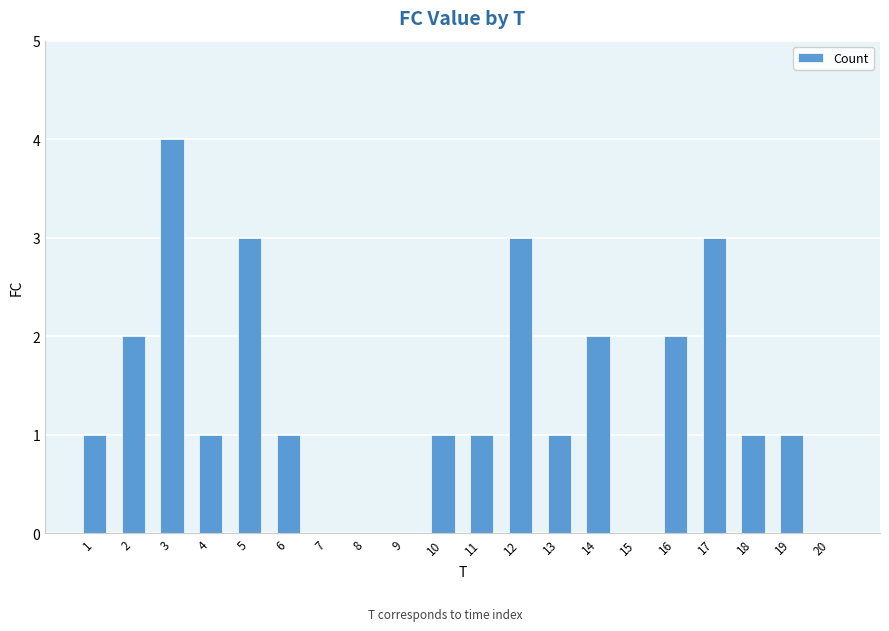

Does the chart contain stacked bars?

No